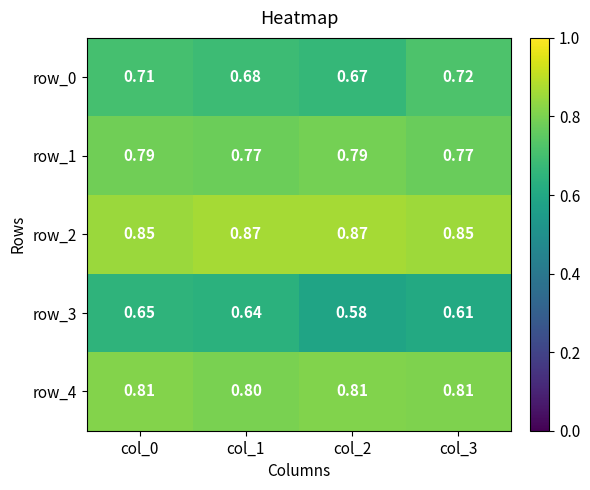

Is the value of row_0 at col_0 greater than the value of row_2 at col_2?

No